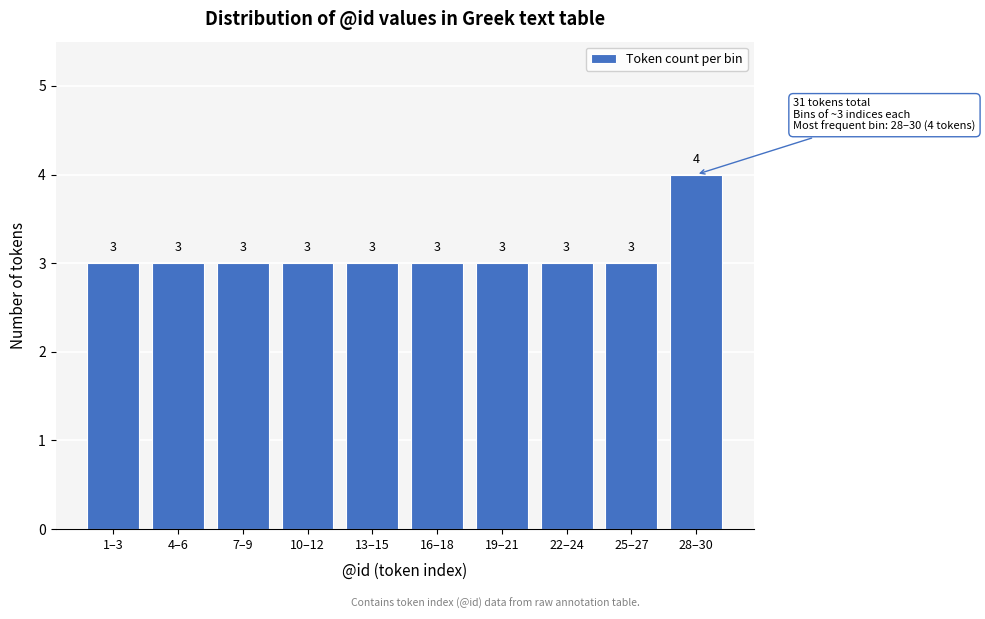

Reading left to right, extract all data points from this chart.

1–3=3	4–6=3	7–9=3	10–12=3	13–15=3	16–18=3	19–21=3	22–24=3	25–27=3	28–30=4